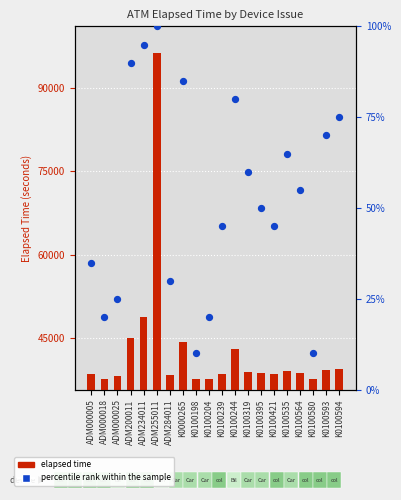

Is the value of percentile rank within the sample at K0100198 greater than the value of elapsed time at ADM000018?

No